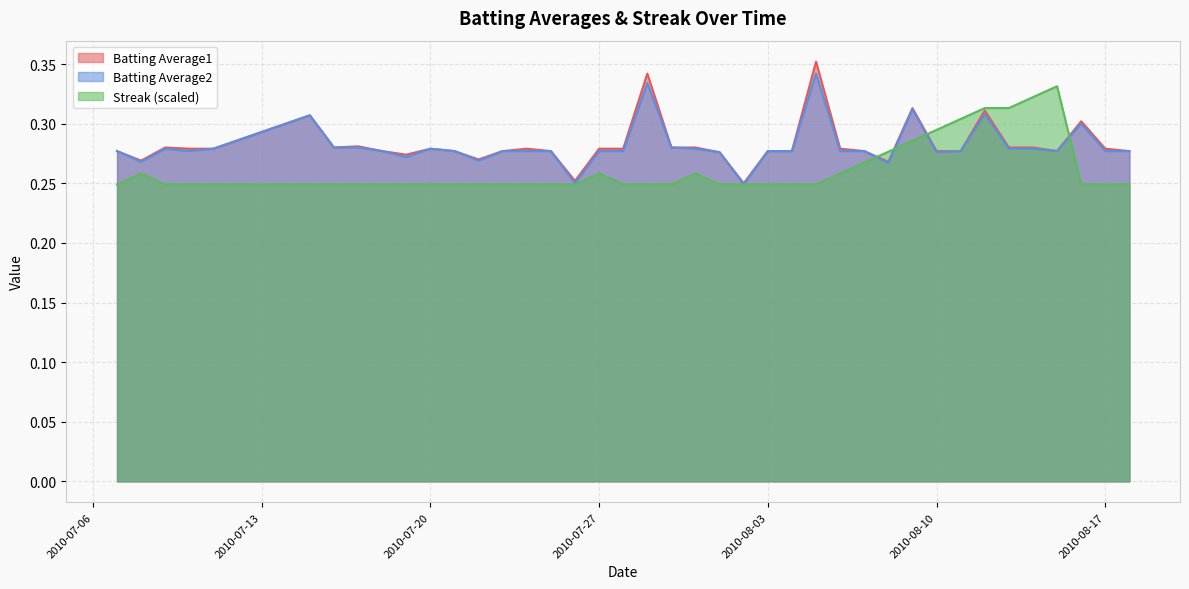

True or false: Batting Average2 and Batting Average1 intersect in this chart.

False